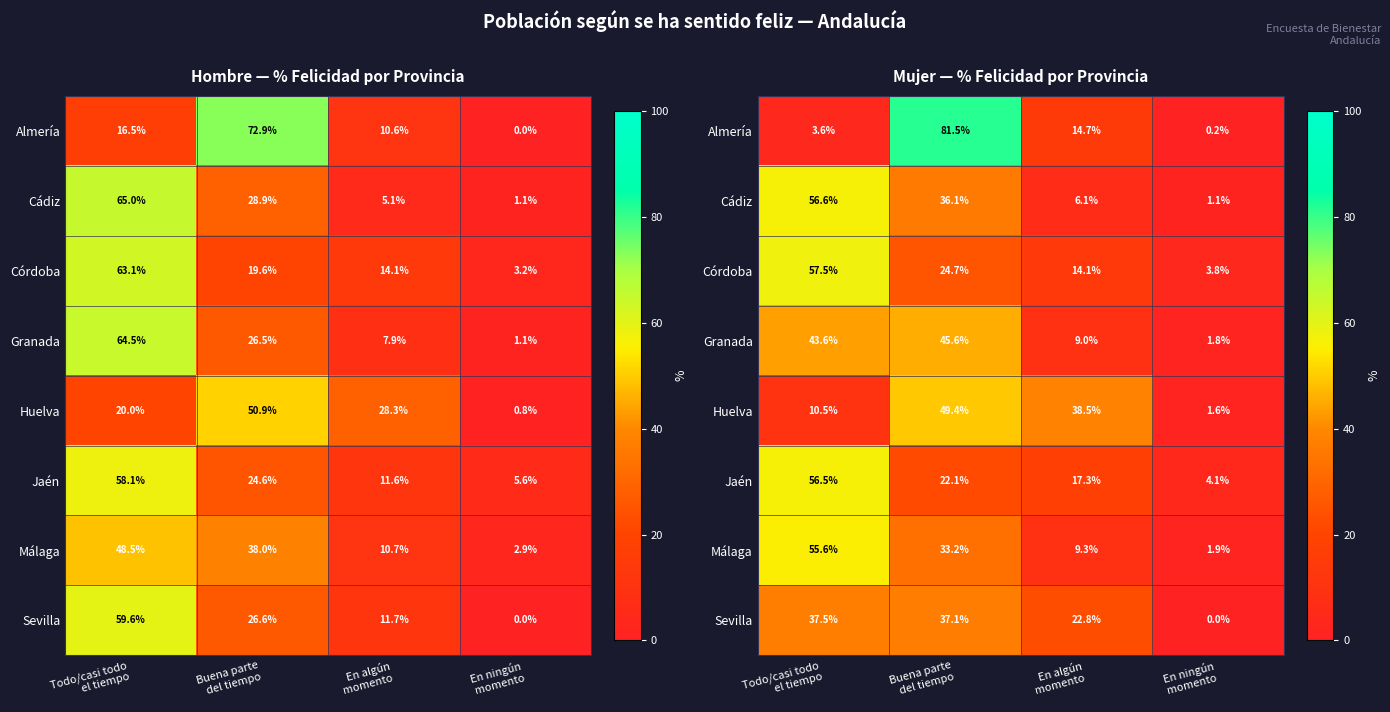

List the series in order of their peak value, lowest first.

Sevilla, Granada, Huelva, Málaga, Jaén, Cádiz, Córdoba, Almería